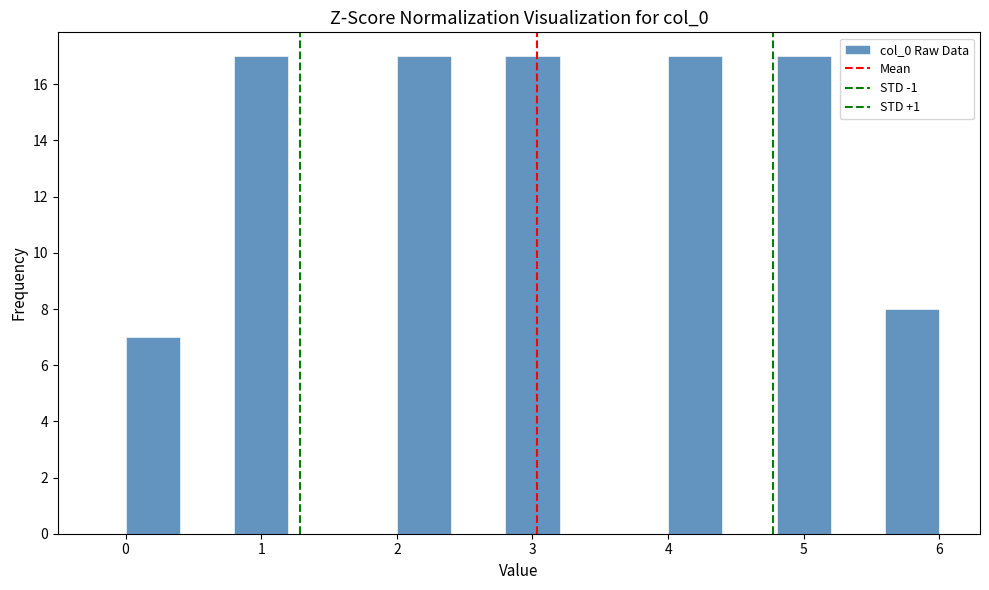

What is the height of the bar covering 5.6 to 6.0 on the x-axis? The values are not printed on the chart, so give them approximately, as read against the axis.

8